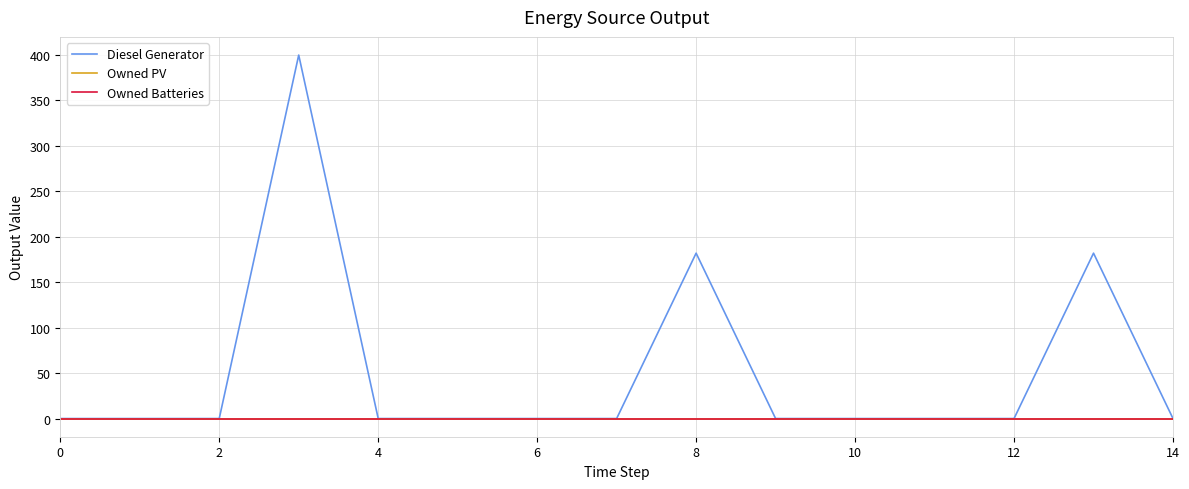

Does the chart display data point markers on the line(s)?

No